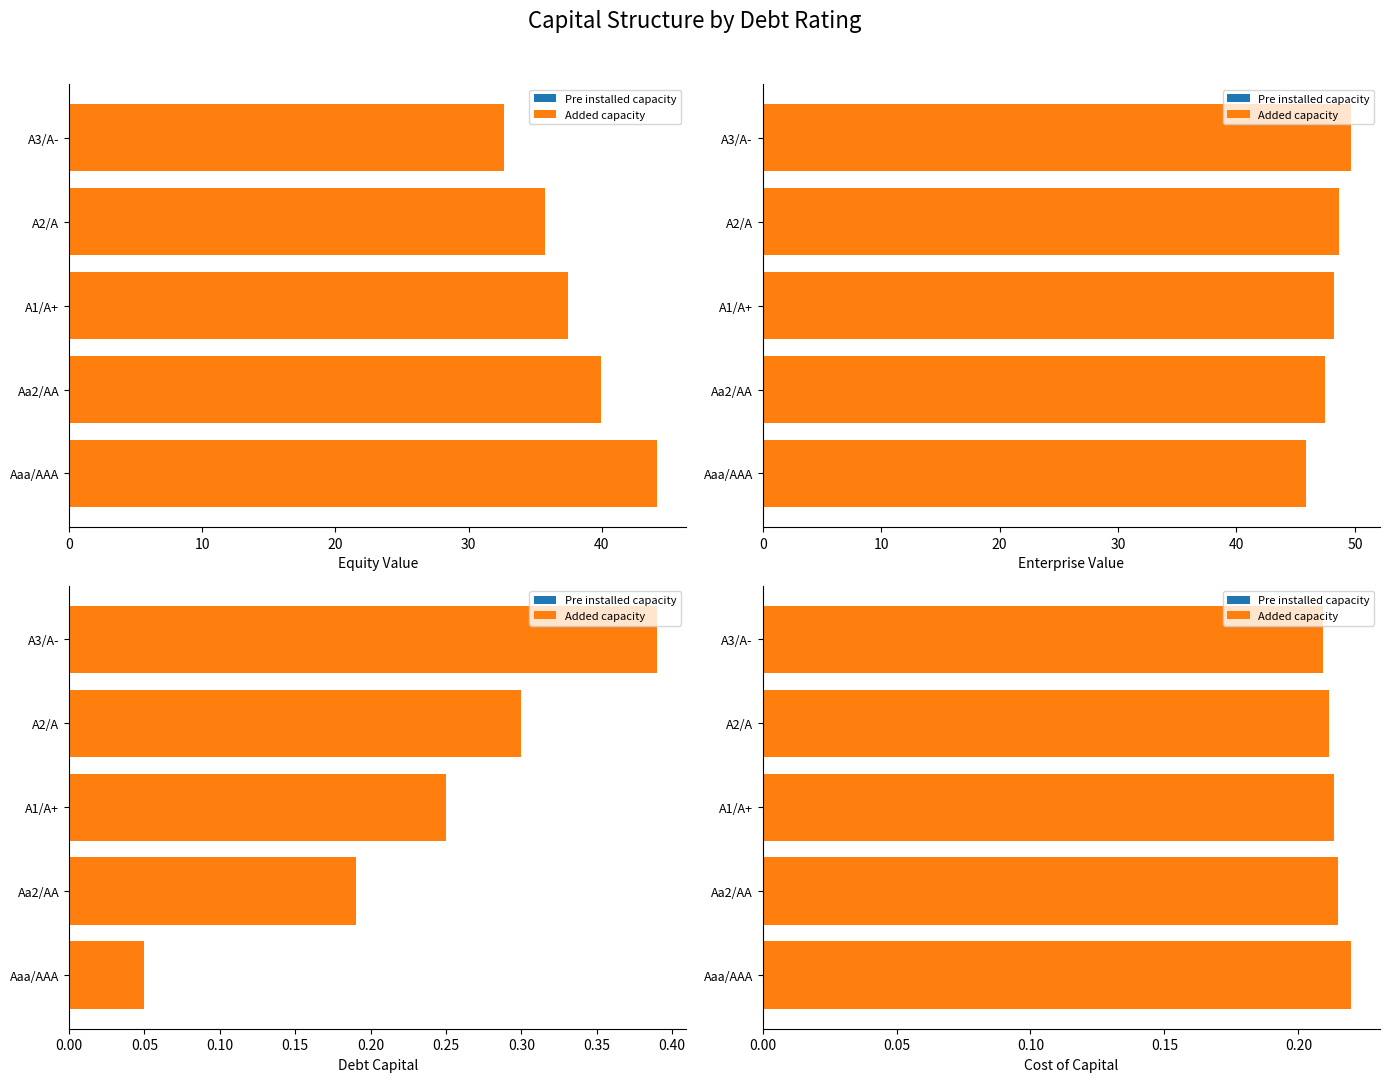

How many distinct data groups are displayed?

2